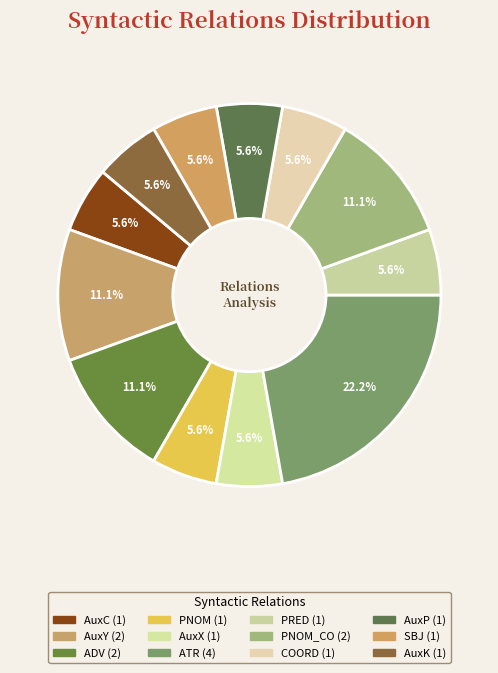

Count the number of slices in the pie.

12